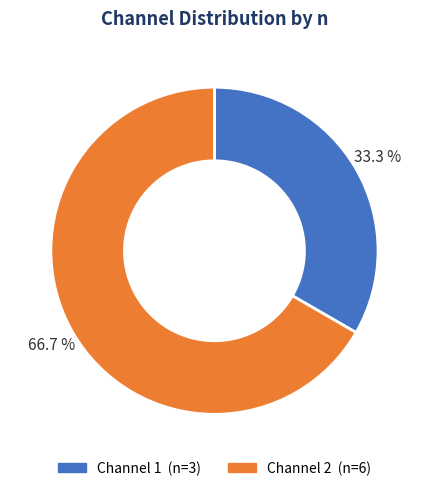

The Channel 1 slice represents 42% of the pie. True or false?

False